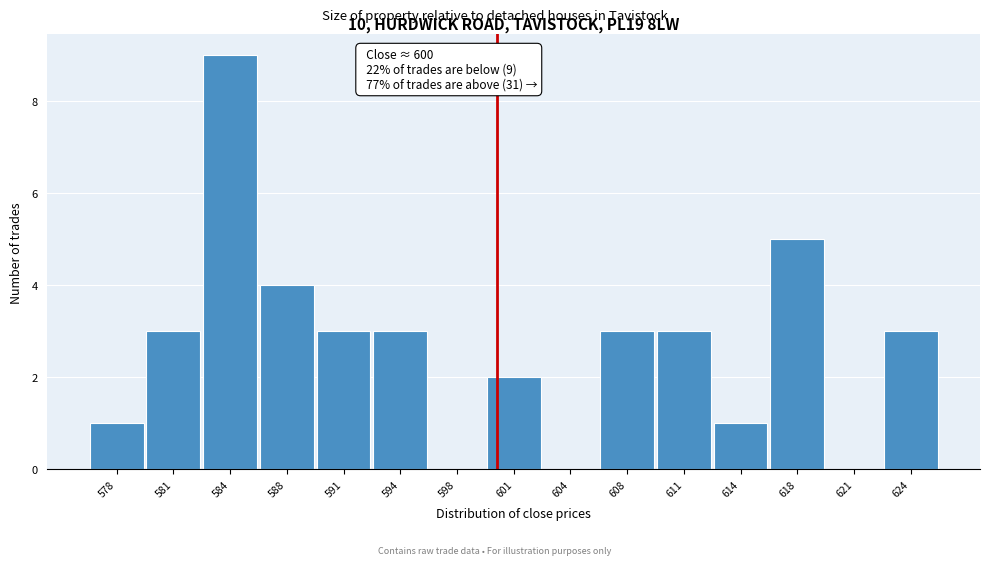

Over which range of the x-axis is the bar tallest?

582.5 to 586.0